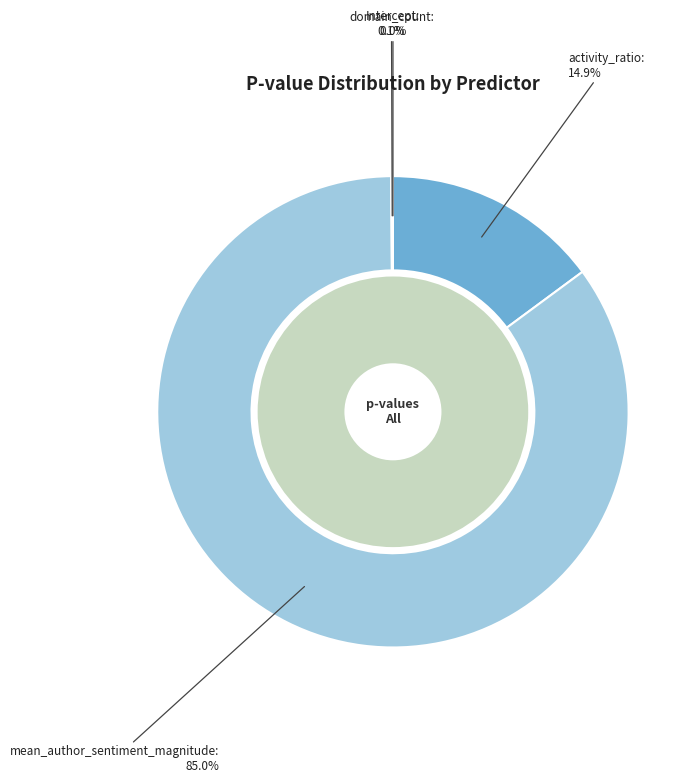

What percentage is NOT represented by mean_author_sentiment_magnitude?

15.0%